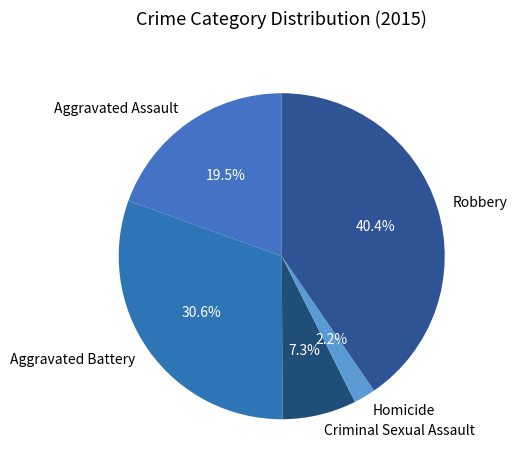

To the nearest percent, what portion does Robbery represent?

40%